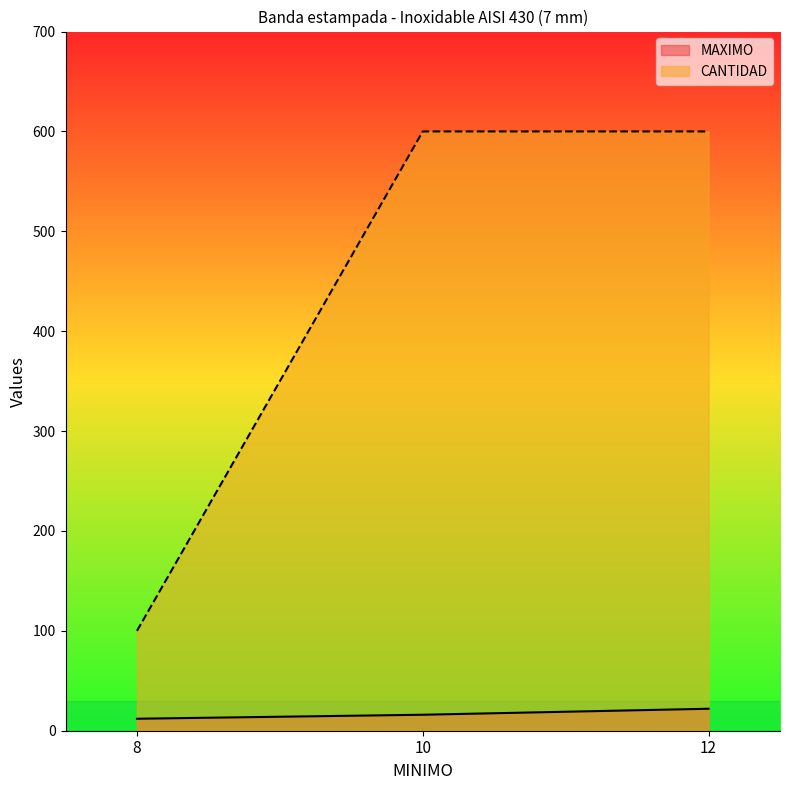

Is the value of MAXIMO at 10 greater than the value of CANTIDAD at 12?

No